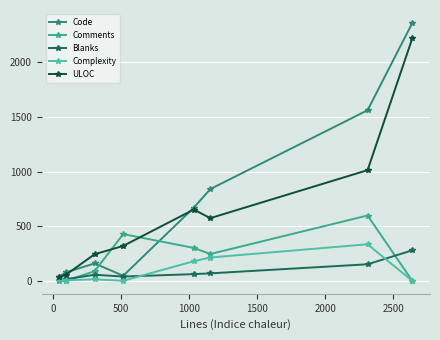

How many data points in ULOC are less than 574?

4